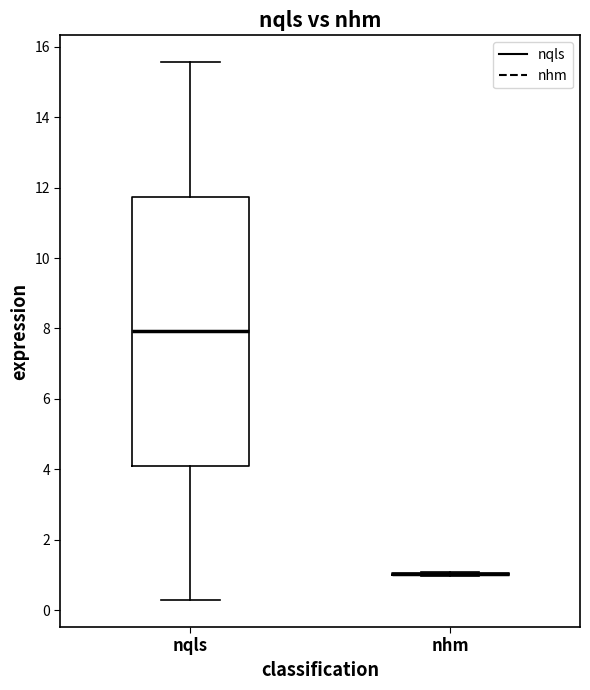

Reading left to right, transcribe this box plot: for each box, give where its median line is, the range the box spans, and where its two whiskers end, as read against the y-axis. The values are not printed on the chart, so give them approximately, as read against the axis.

nqls: median 8.0, box 4.2 to 11.8, whiskers 0.2 to 15.6
nhm: box collapsed to a line at 1.0, whiskers 1.0 to 1.0